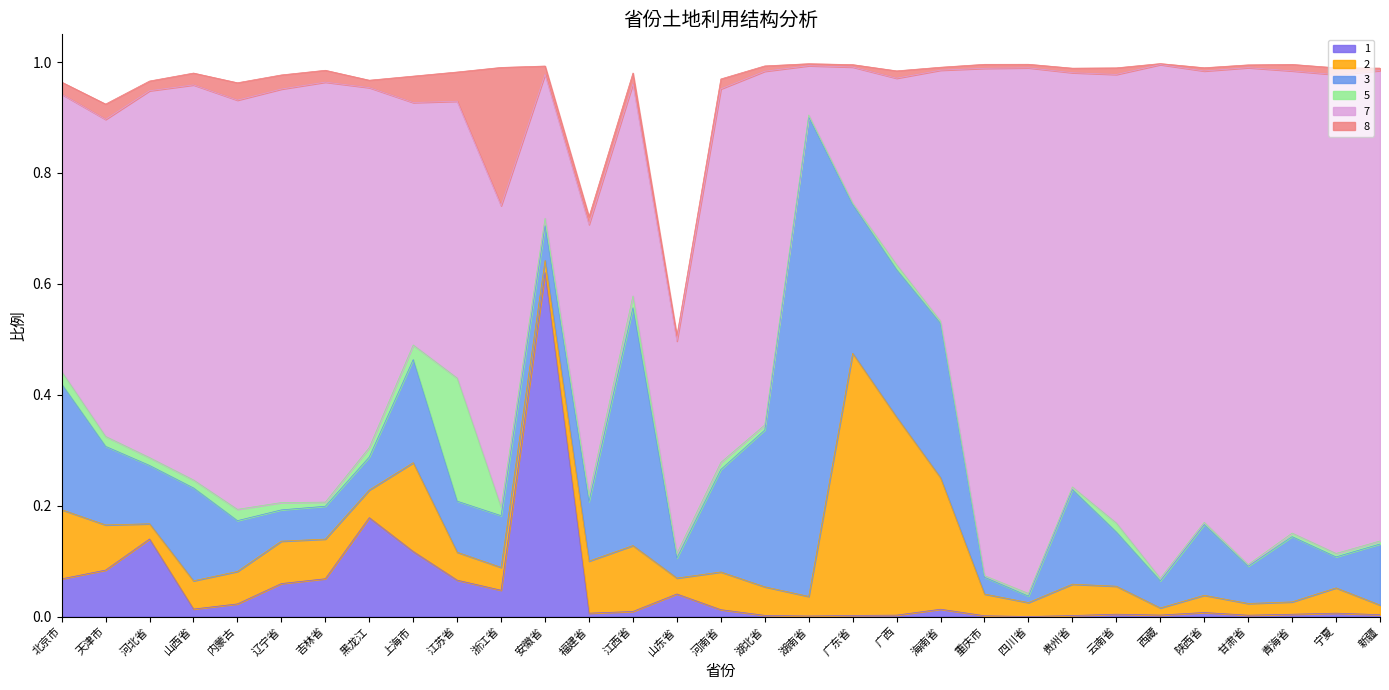

The value of 5 at 新疆 is 0.0. True or false?

True